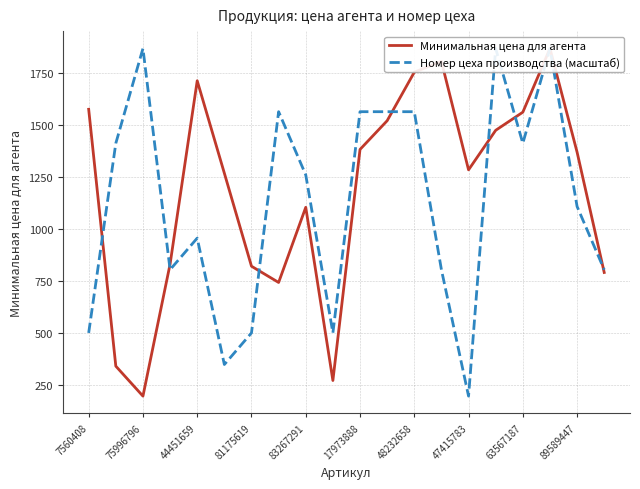

How many intersections are there between Минимальная цена для агента and Номер цеха производства (масштаб)?

7